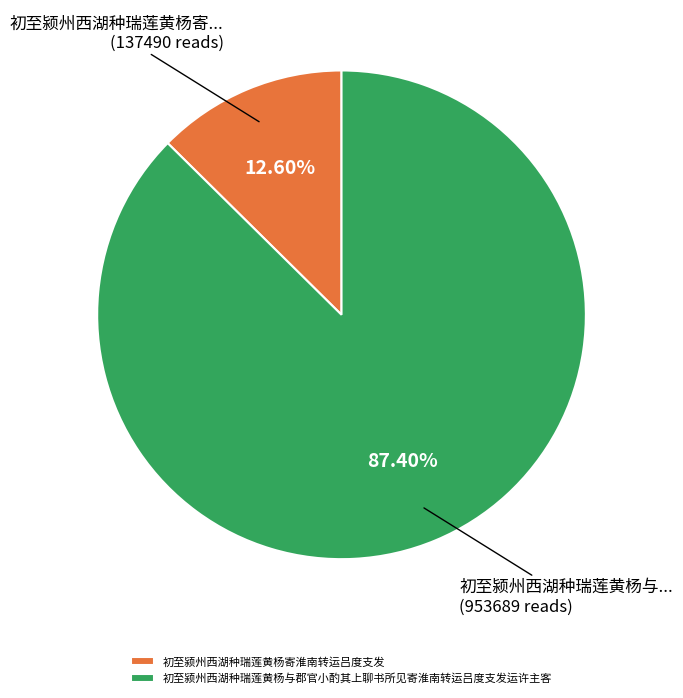

The 初至颍州西湖种瑞莲黄杨与郡官小酌其上聊书所见寄淮南转运吕度支发运许主客 slice represents 87% of the pie. True or false?

True